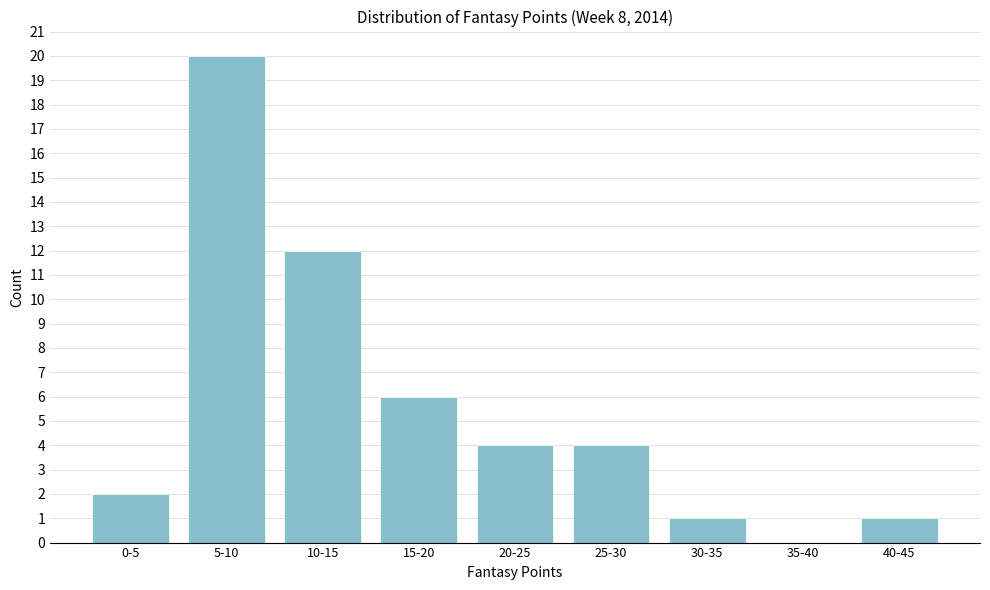

Reading right to left, extract all data points from this chart.

40-45=1	35-40=0	30-35=1	25-30=4	20-25=4	15-20=6	10-15=12	5-10=20	0-5=2